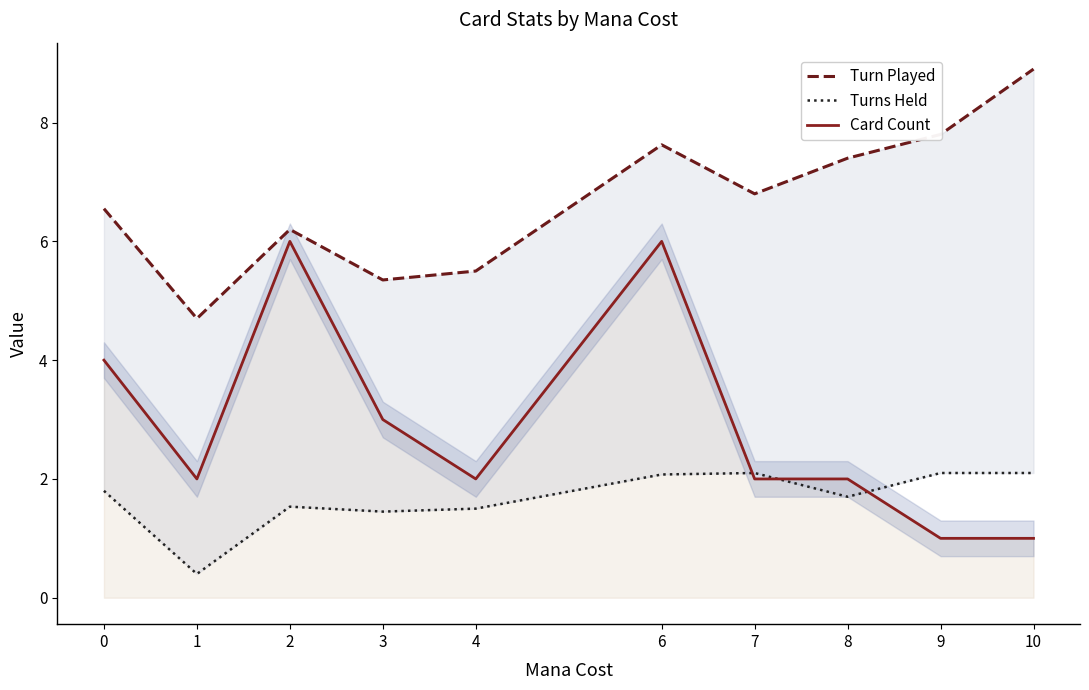

Reading left to right, transcribe all the data shown in this chart.

Turn Played: 0=6.6	1=4.7	2=6.2	3=5.3	4=5.5	6=7.6	7=6.8	8=7.4	9=7.8	10=8.9
Turns Held: 0=1.8	1=0.4	2=1.5	3=1.5	4=1.5	6=2.1	7=2.1	8=1.7	9=2.1	10=2.1
Card Count: 0=4.0	1=2.0	2=6.0	3=3.0	4=2.0	6=6.0	7=2.0	8=2.0	9=1.0	10=1.0